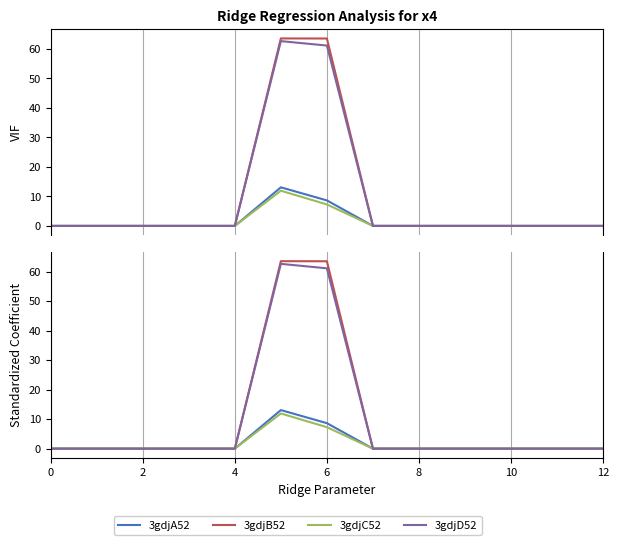

True or false: 3gdjA52 and 3gdjB52 intersect in this chart.

False